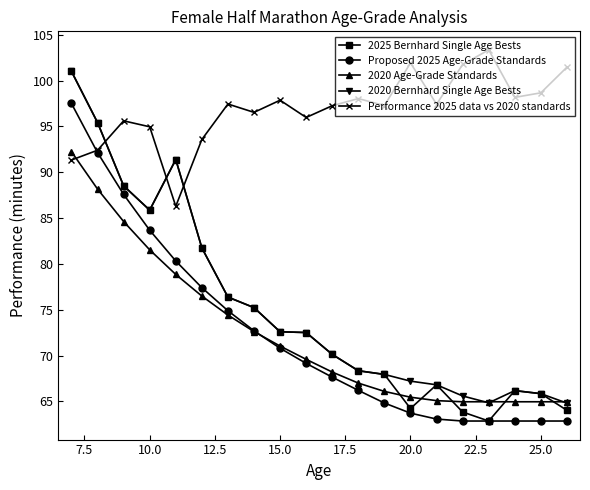

How many categories are shown in the chart?

20